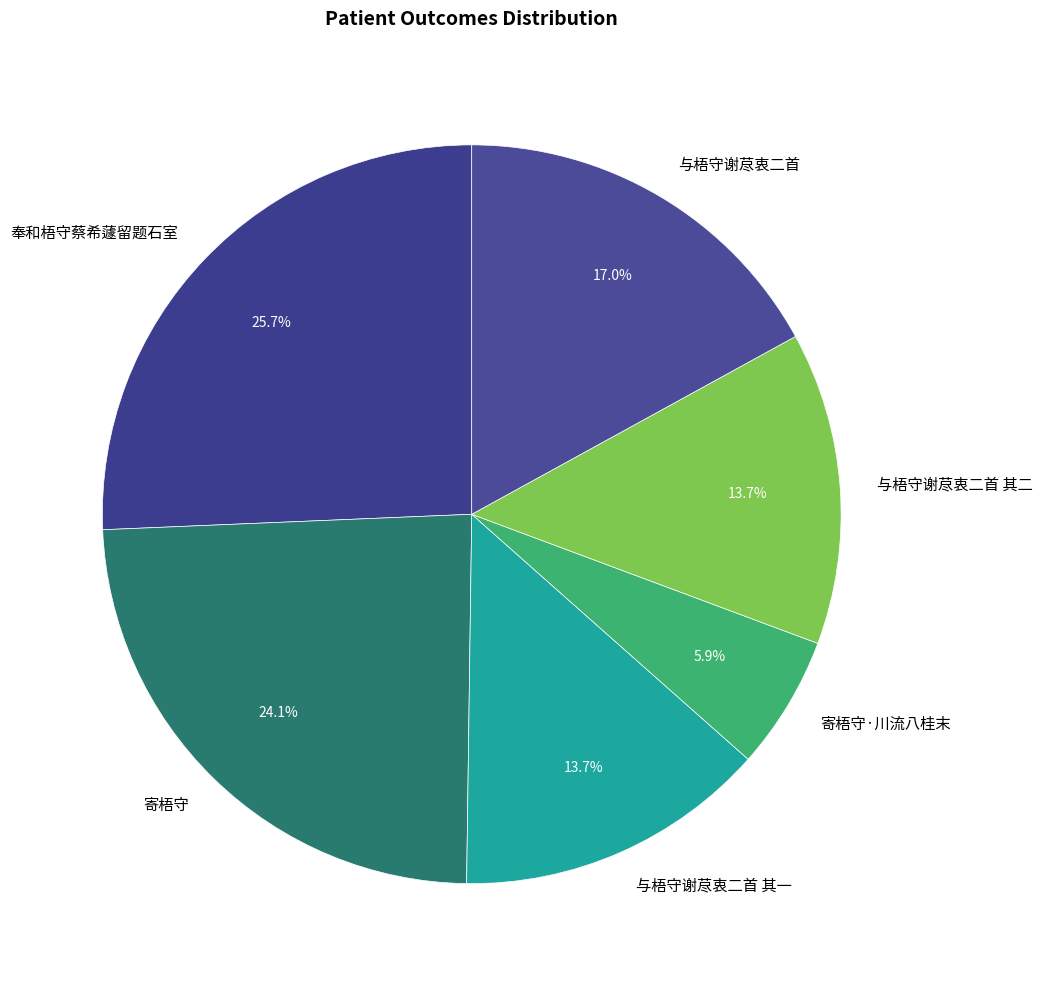

The 与梧守谢荩衷二首 其一 slice represents 2% of the pie. True or false?

False